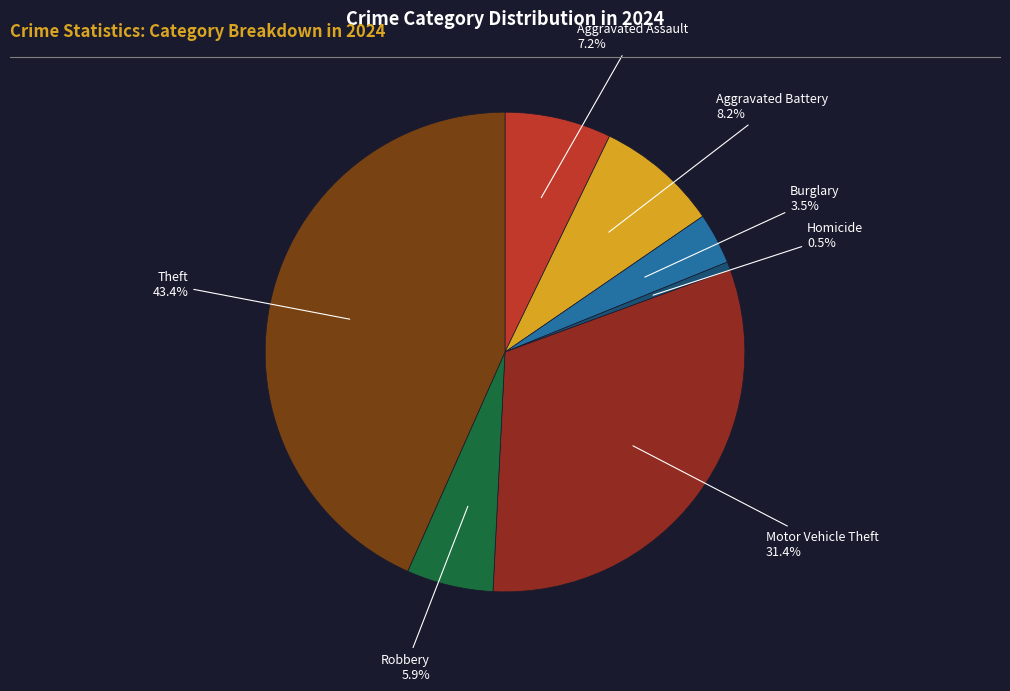

Which slice is the smallest?

Homicide